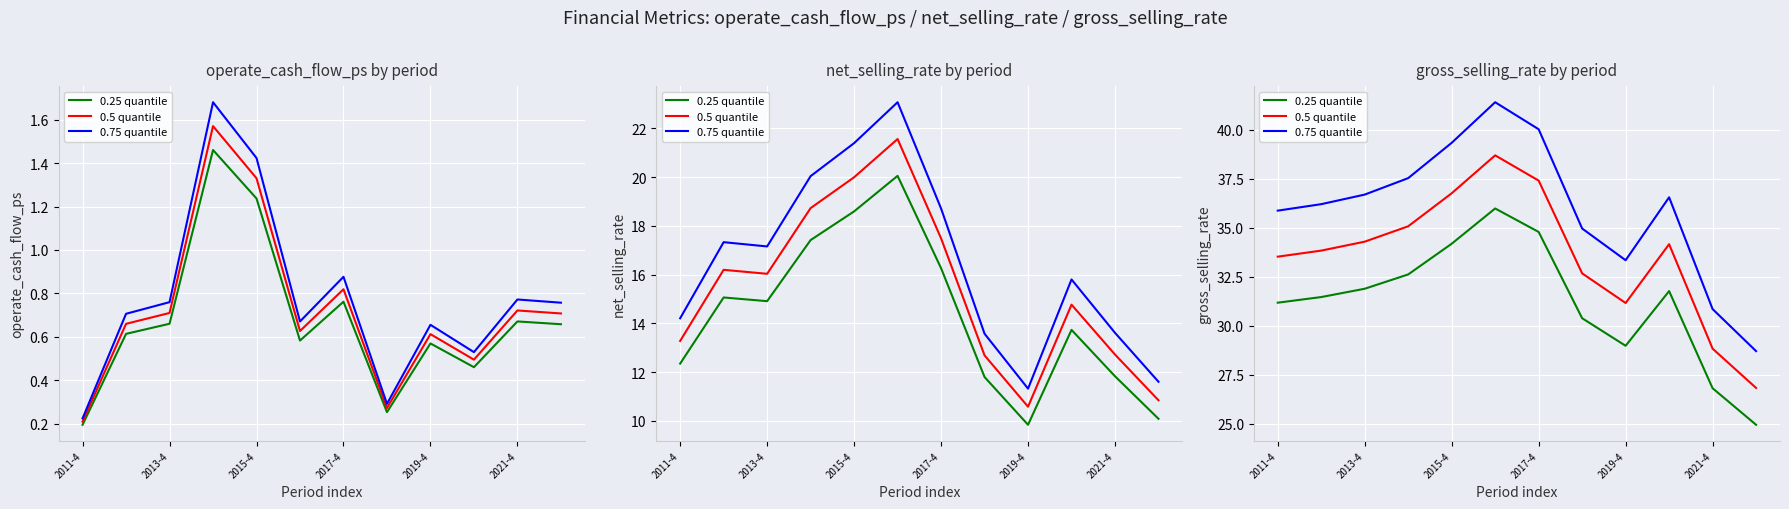

The 0.75 quantile series shows 20.6 at 2017-4. True or false?

False